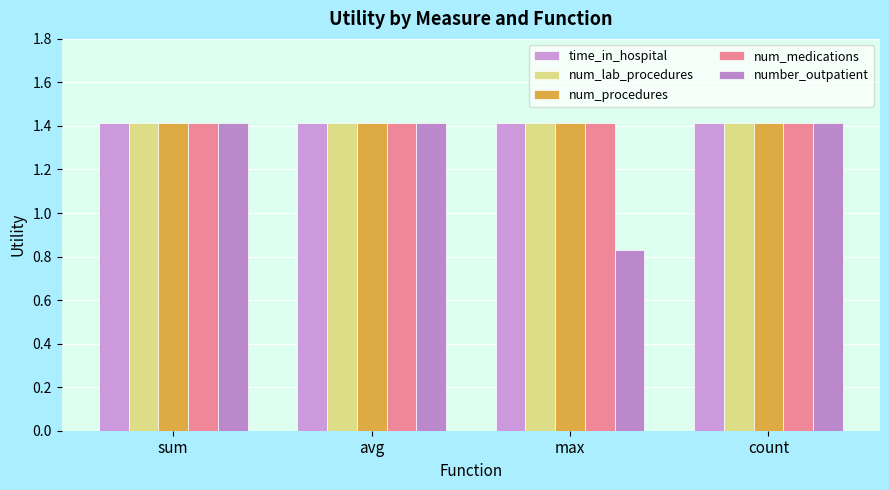

Which series has the largest range (max minus min)?

number_outpatient